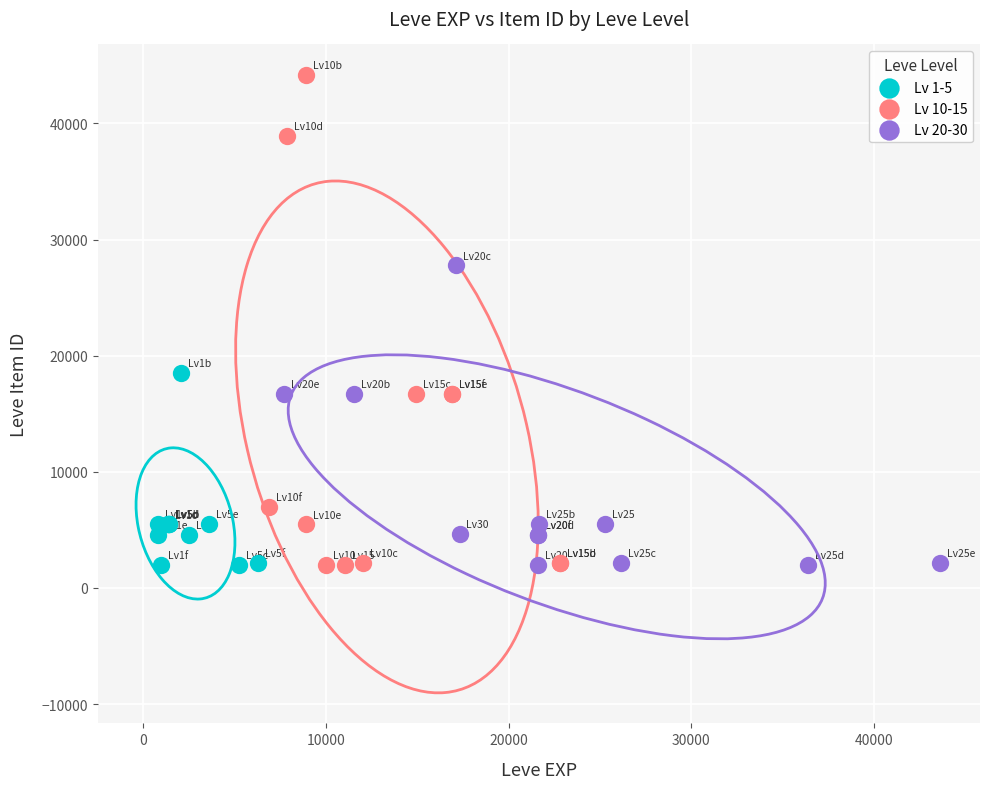

Which series reaches the maximum Y coordinate?

Lv 10-15